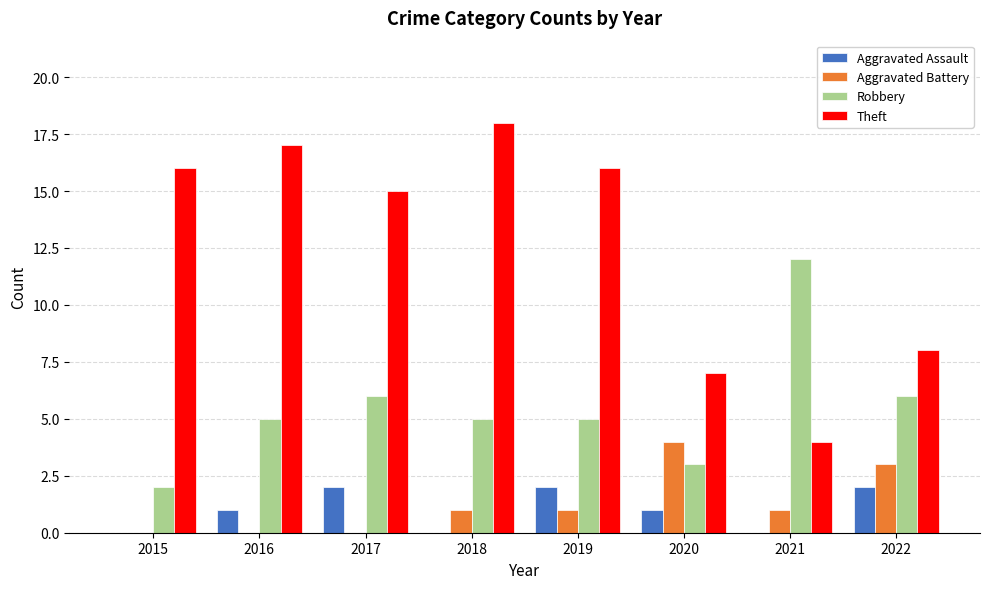

What is the total value across all series at 2018?

24